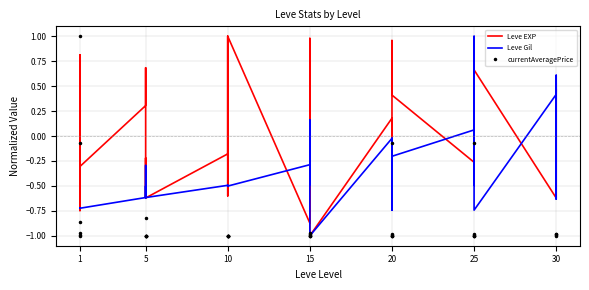

Which series changed the most between 10 and 15?

Leve EXP